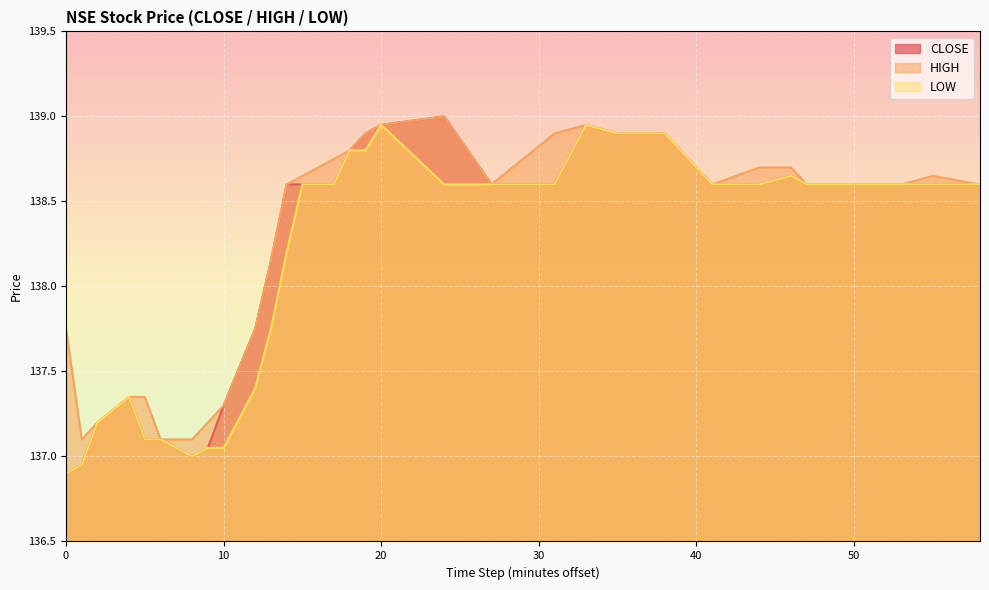

How many lines are shown in the chart?

3